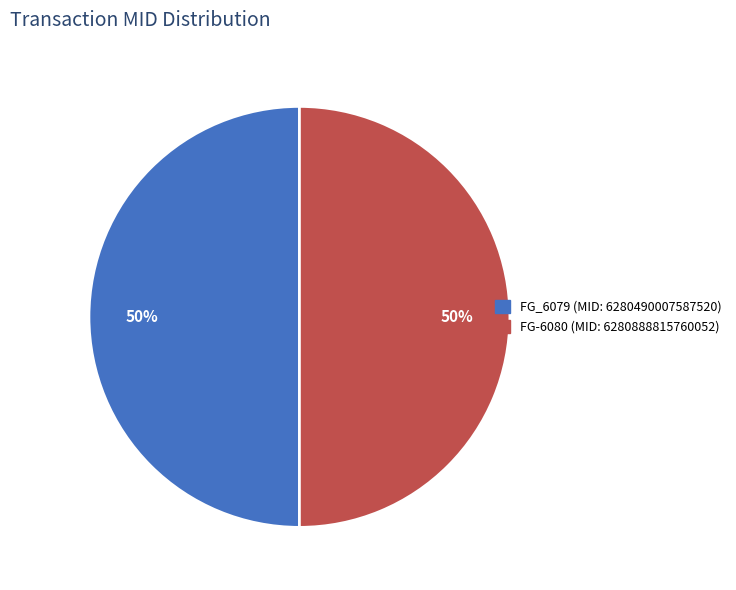

Combined, do FG-6080 and FG_6079 account for over 50%?

Yes